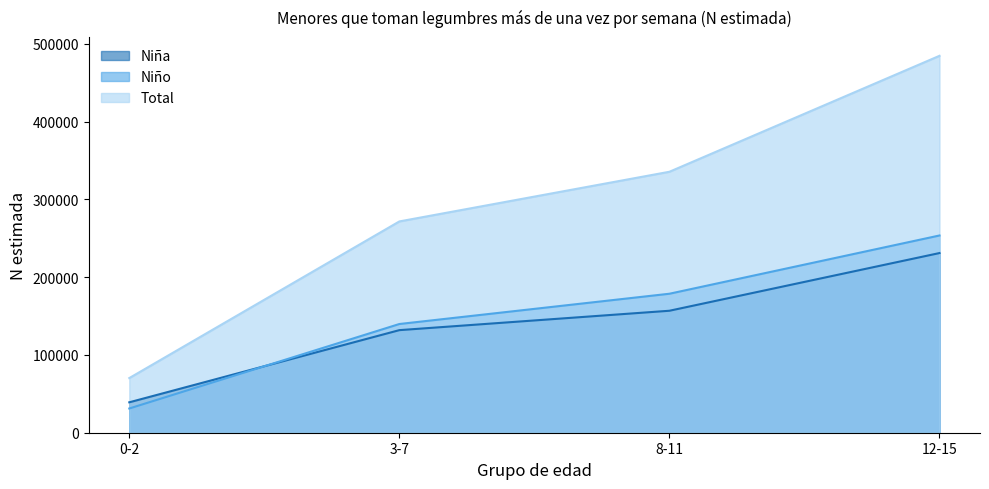

True or false: Total has a value of 70281 at 0-2.

True